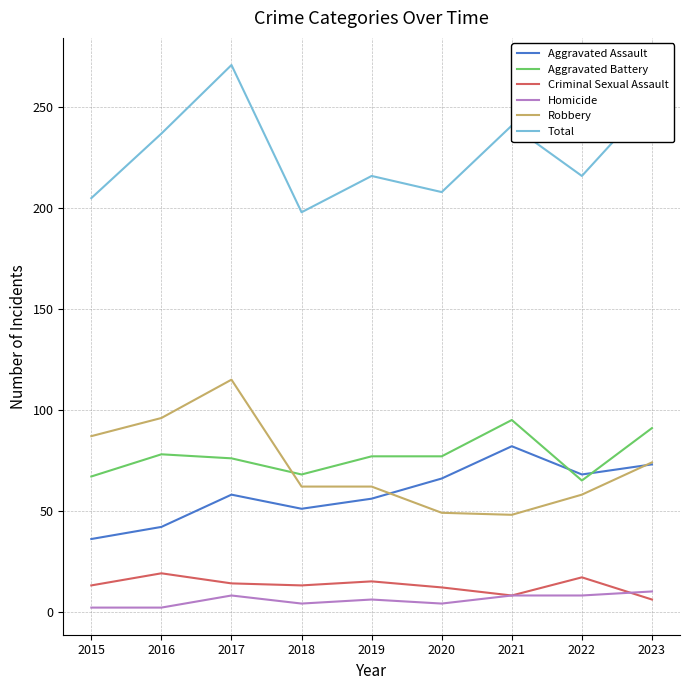

Does the chart have visible grid lines?

Yes